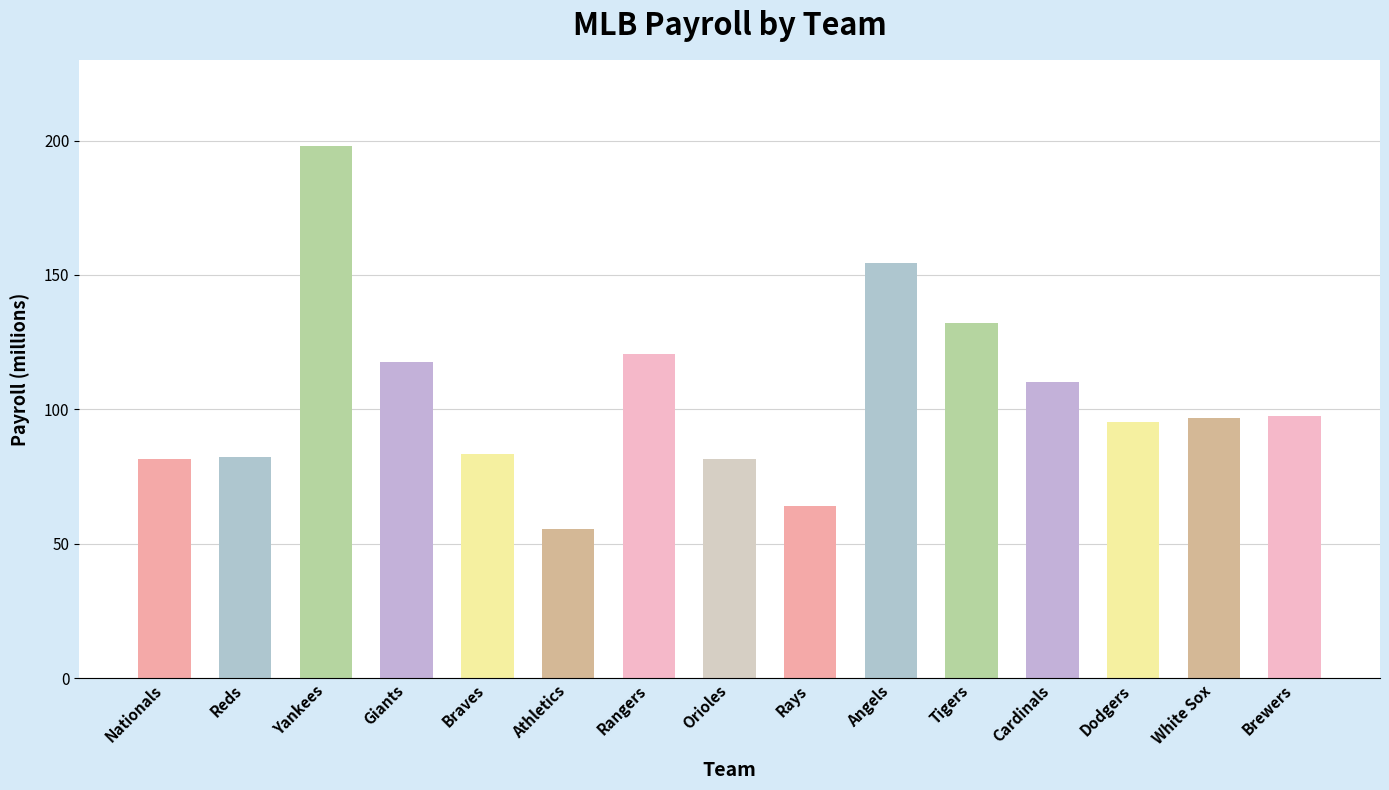

What is the average value?

104.7